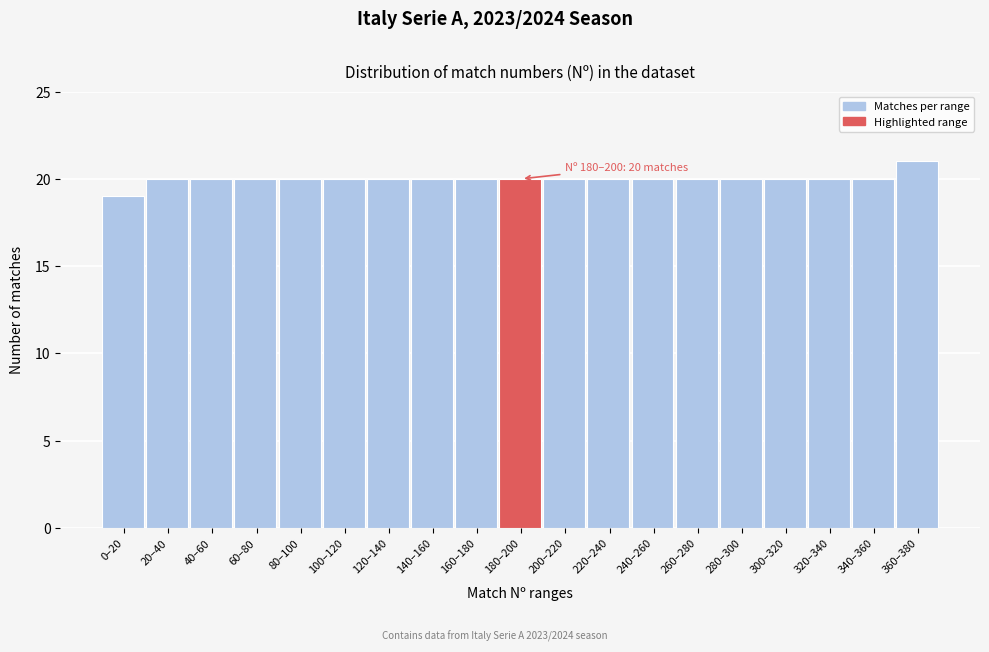

Reading left to right, transcribe all the data shown in this chart.

0–20=19	20–40=20	40–60=20	60–80=20	80–100=20	100–120=20	120–140=20	140–160=20	160–180=20	180–200=20	200–220=20	220–240=20	240–260=20	260–280=20	280–300=20	300–320=20	320–340=20	340–360=20	360–380=21